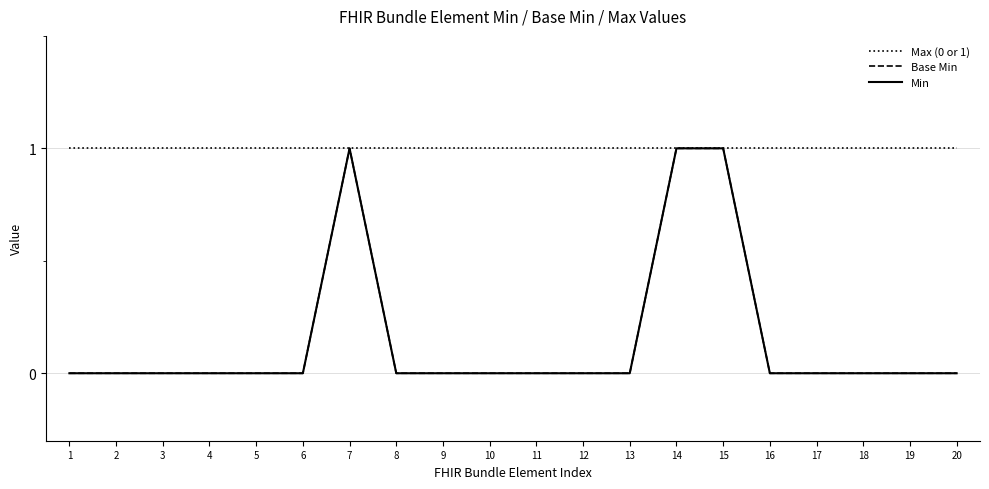

What is the value of the Max (0 or 1) point at the 14th from the left?

1